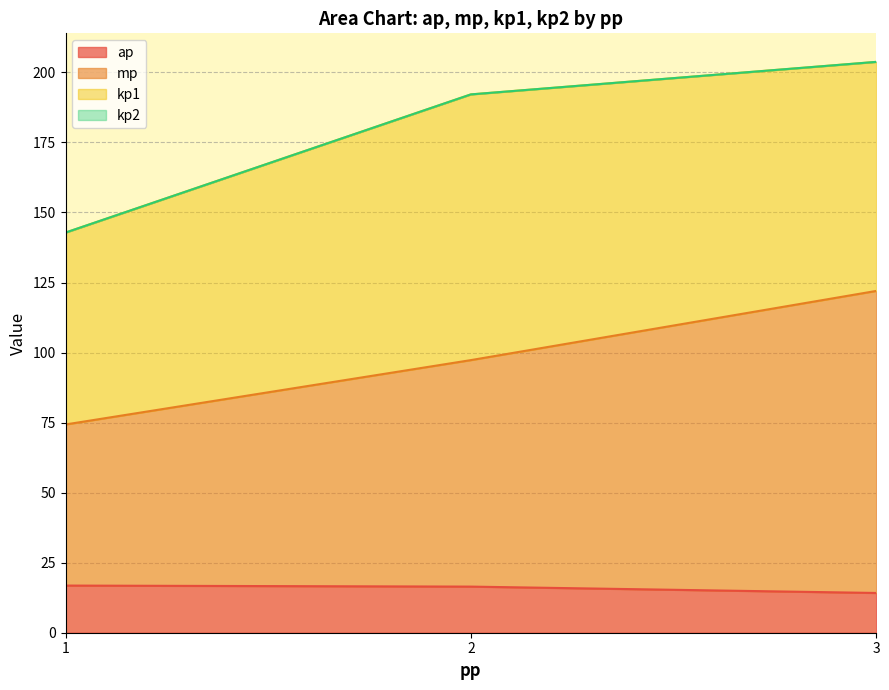

Is it true that mp equals 86 at 3?

False